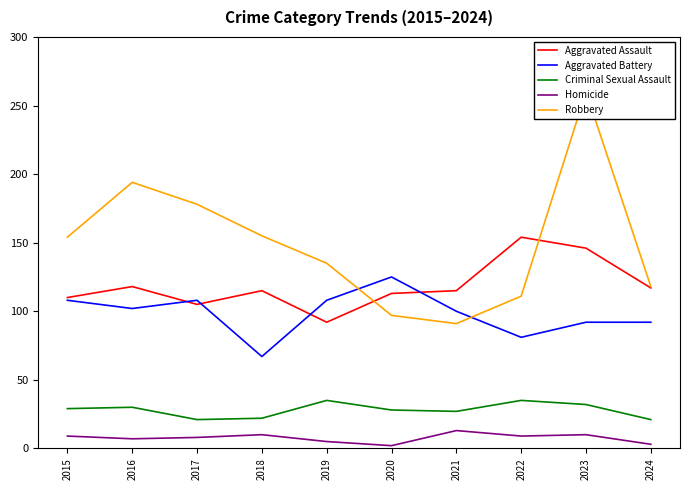

What is the average value of the Homicide series?

8